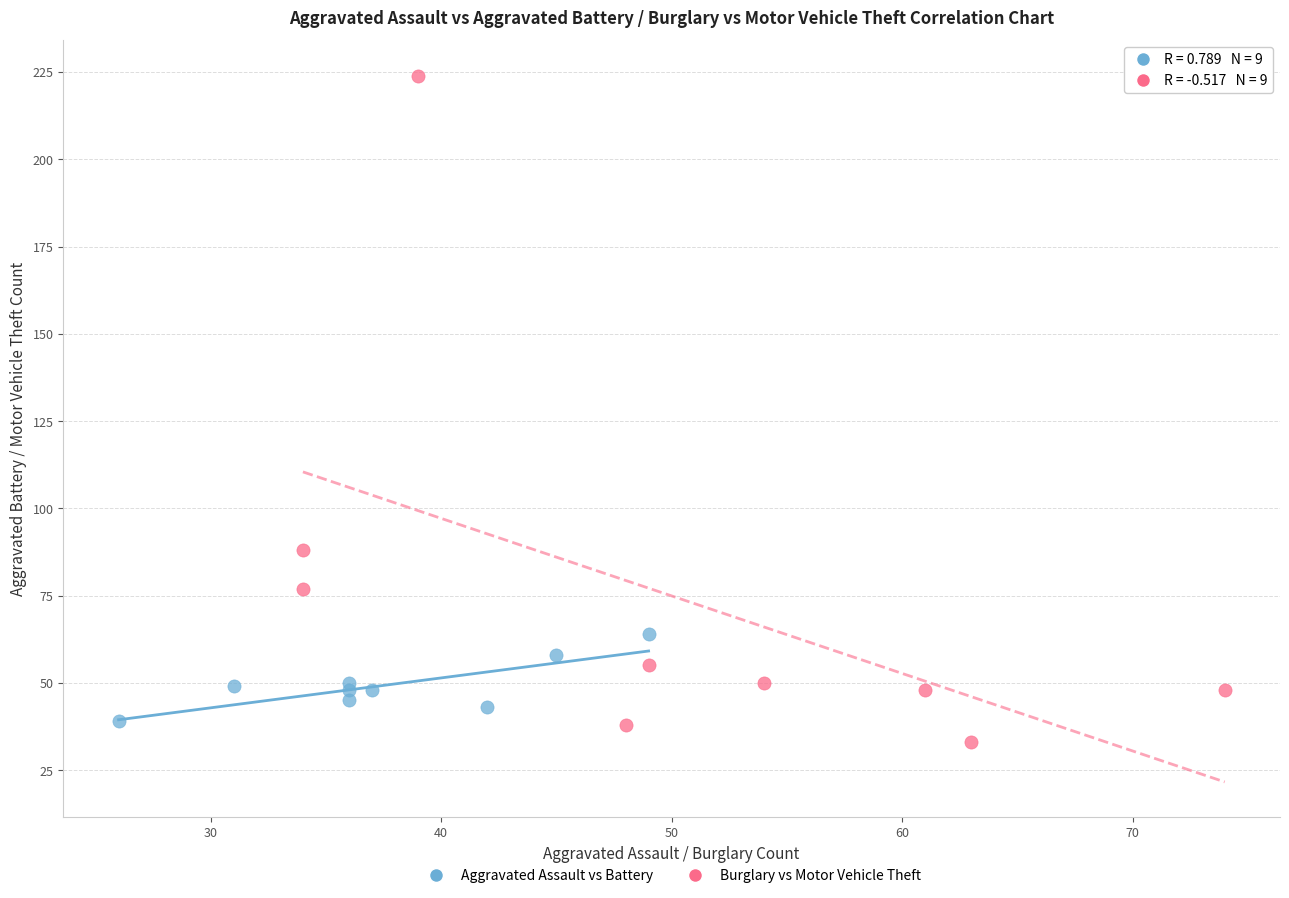

Which series has the largest Y range (max minus min)?

Burglary vs Motor Vehicle Theft